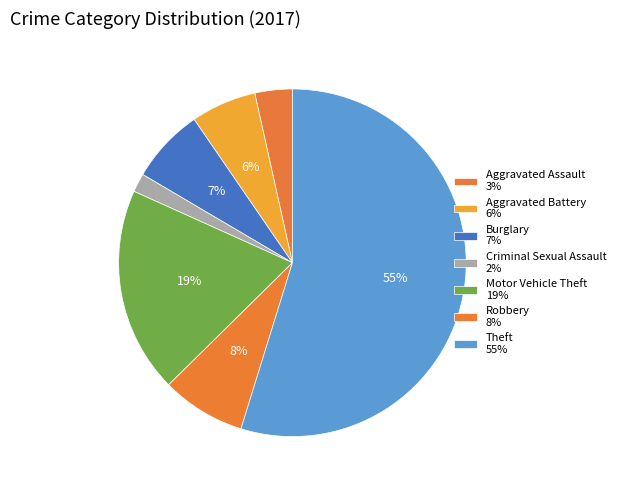

How many slices are in this pie chart?

7